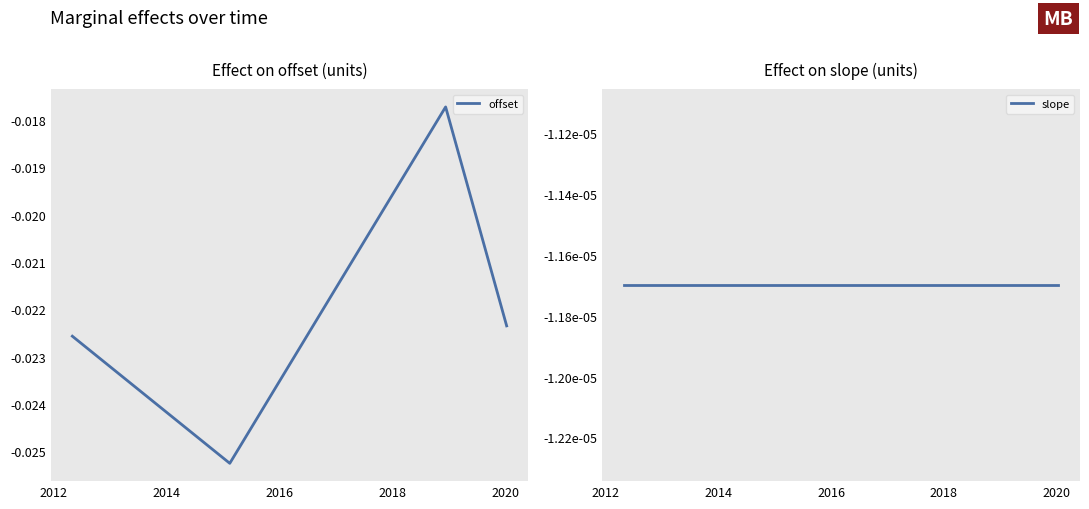

True or false: offset has more than 0 points higher than both neighbors.

True